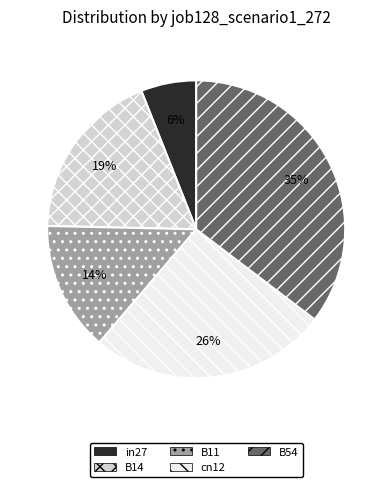

To the nearest percent, what is the difference between the largest and smallest slice percentages?

29%